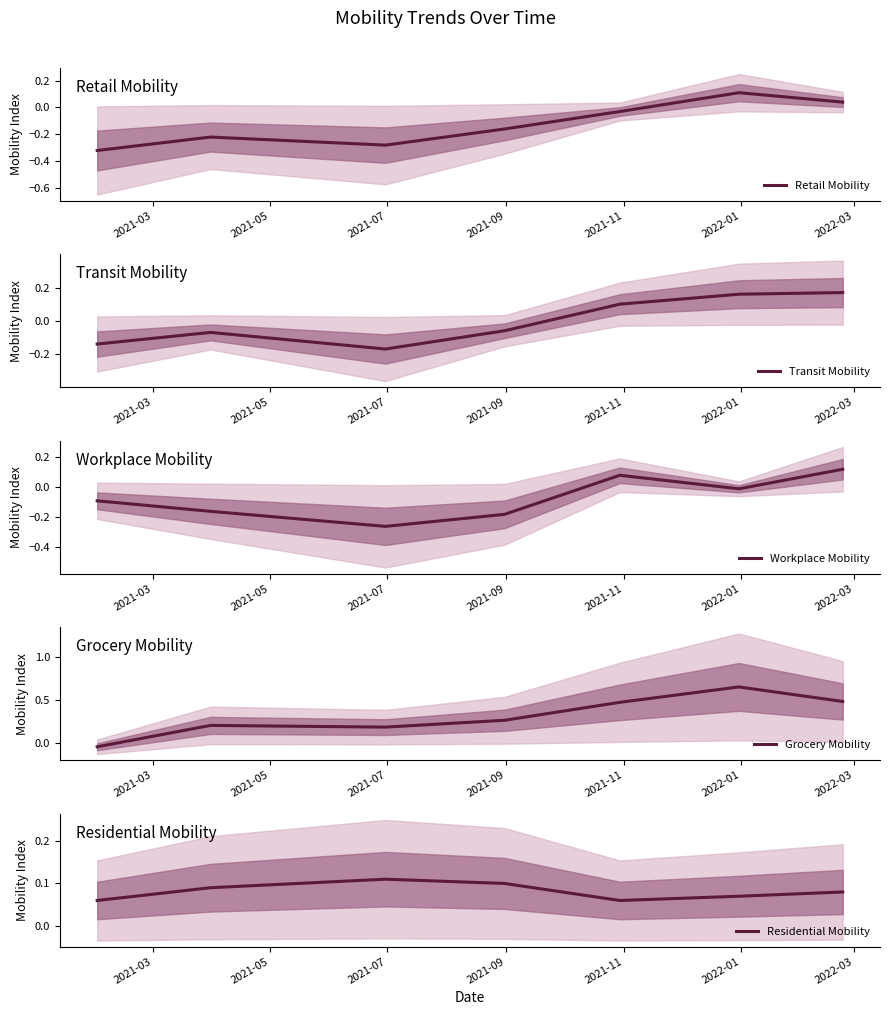

True or false: Workplace Mobility has a value of 0.1 at 2021-11.

True